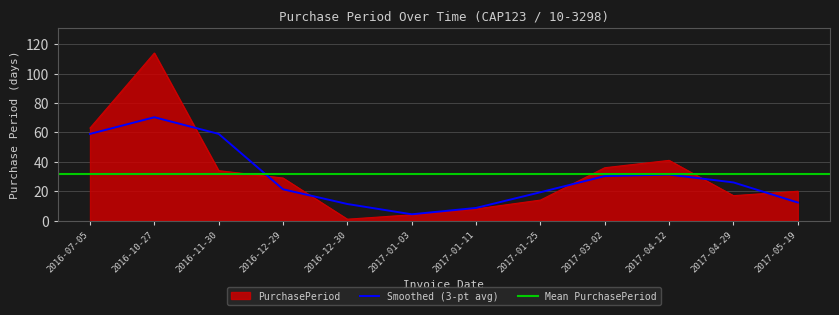

What is the difference between the maximum and minimum values?

113